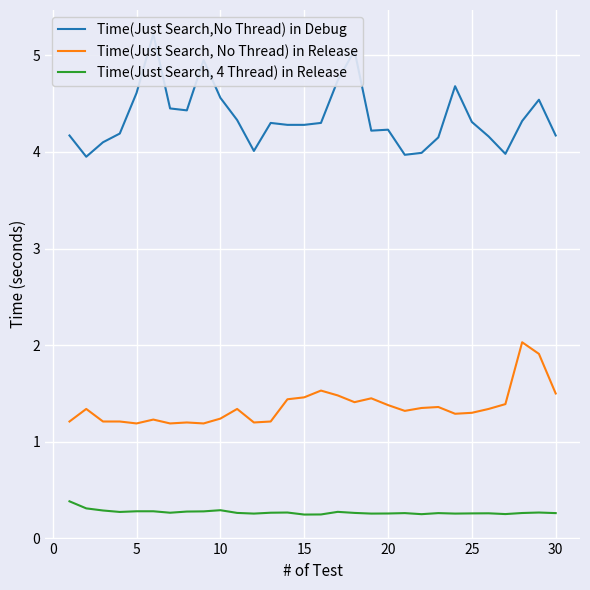

True or false: Time(Just Search, 4 Thread) in Release has a value of 0.3 at 10.

True